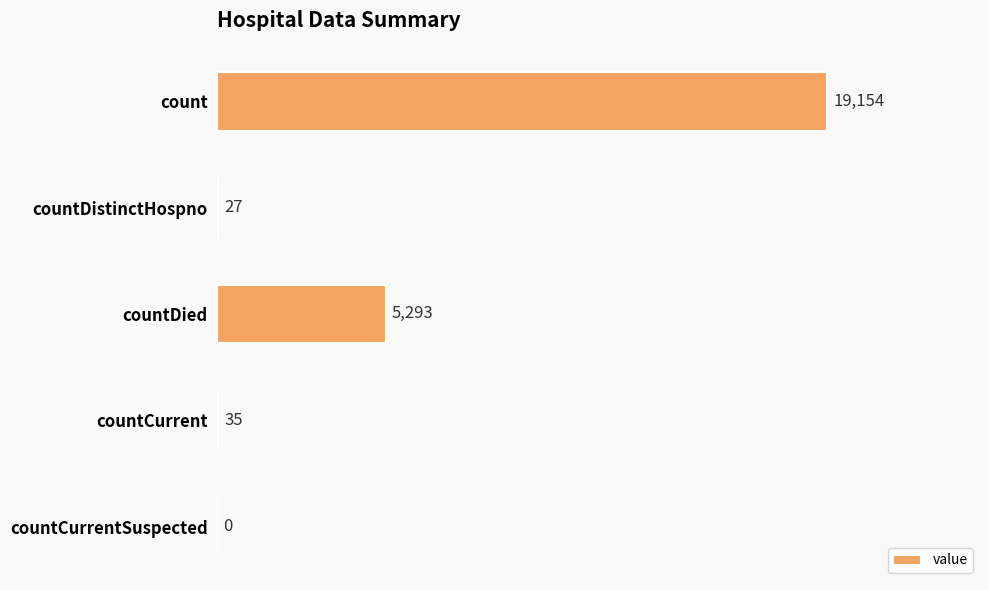

Approximately how many times larger is the value at count compared to countDied?

3.6